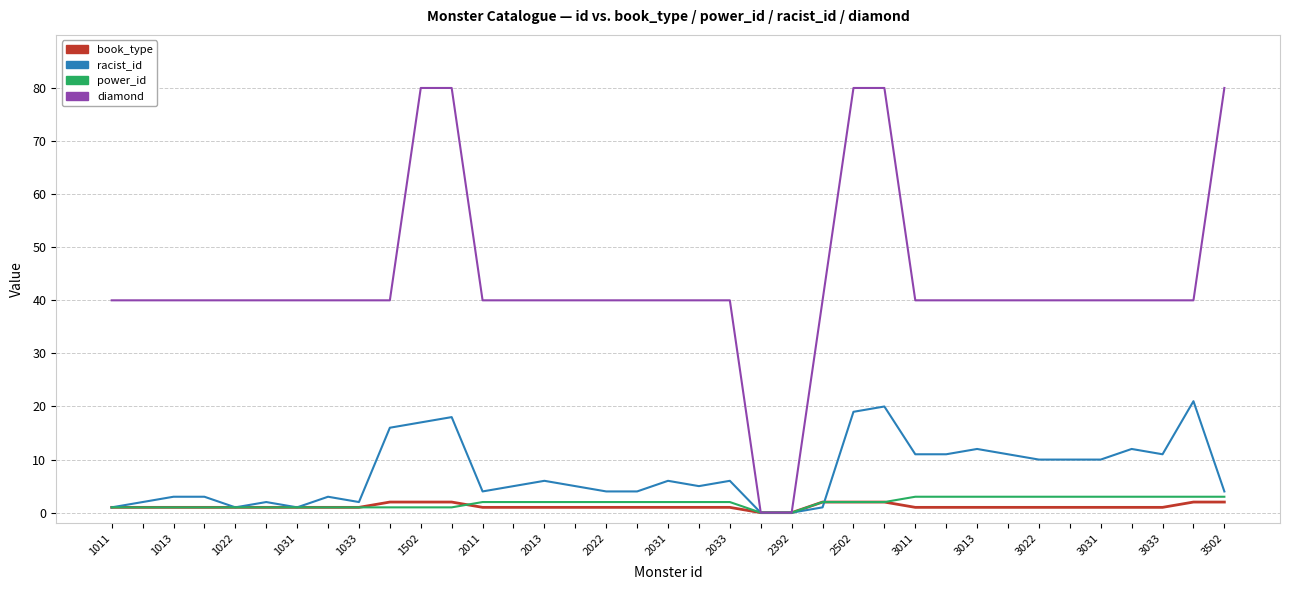

Does the chart have visible grid lines?

Yes